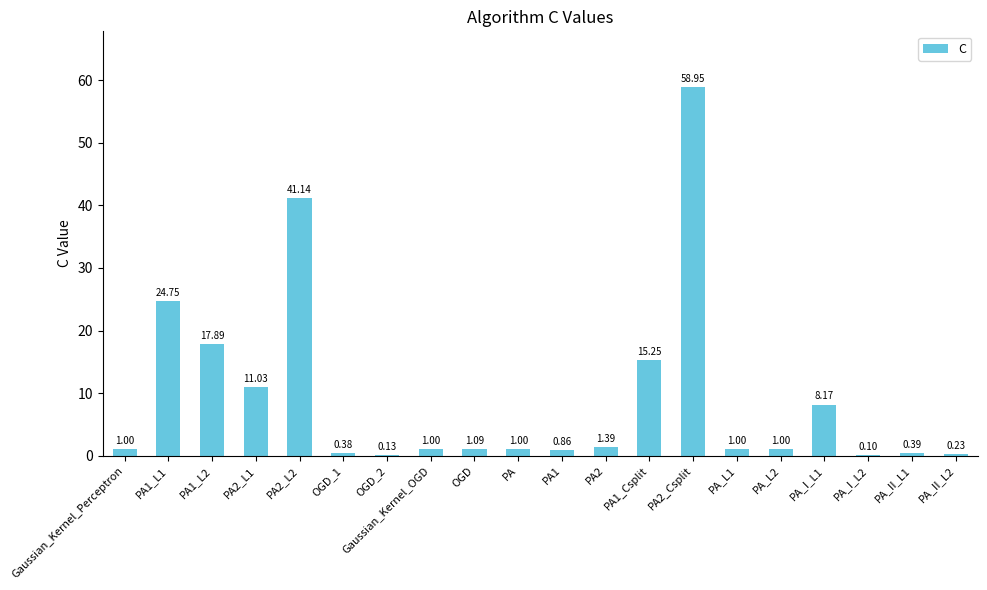

What is the difference between the values at PA and PA_II_L1?

0.6